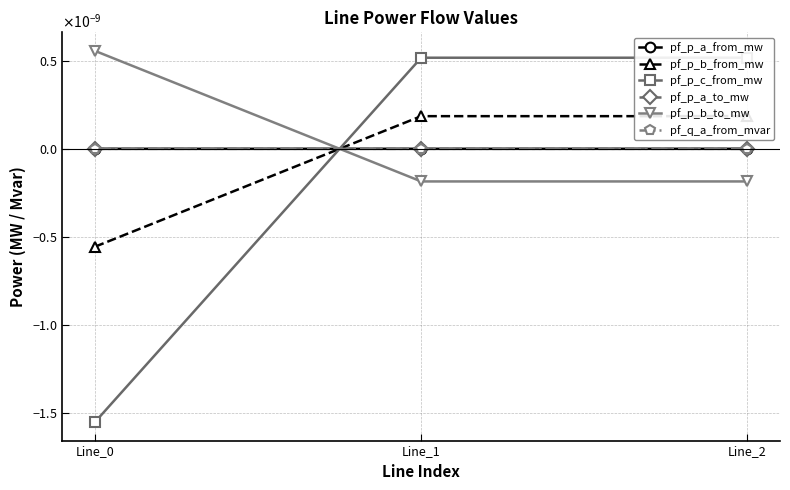

Is this an area chart (filled region under the line)?

No